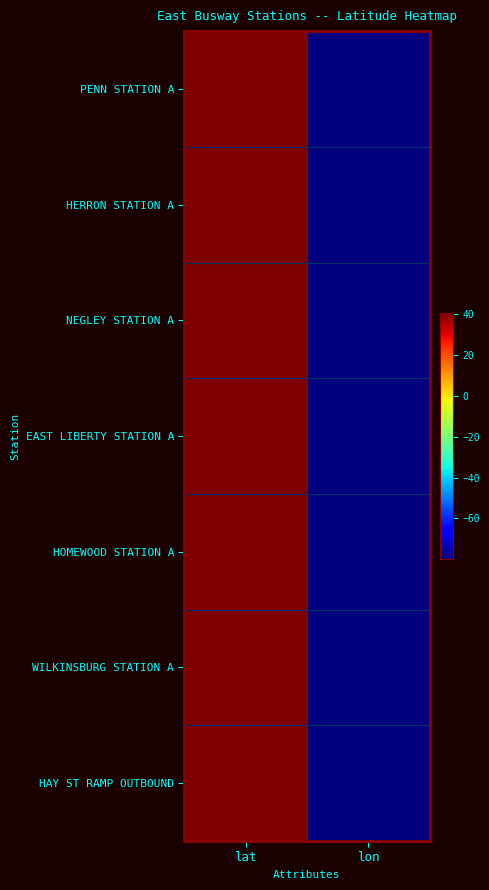

Which series changed the most between lat and lon?

PENN STATION A